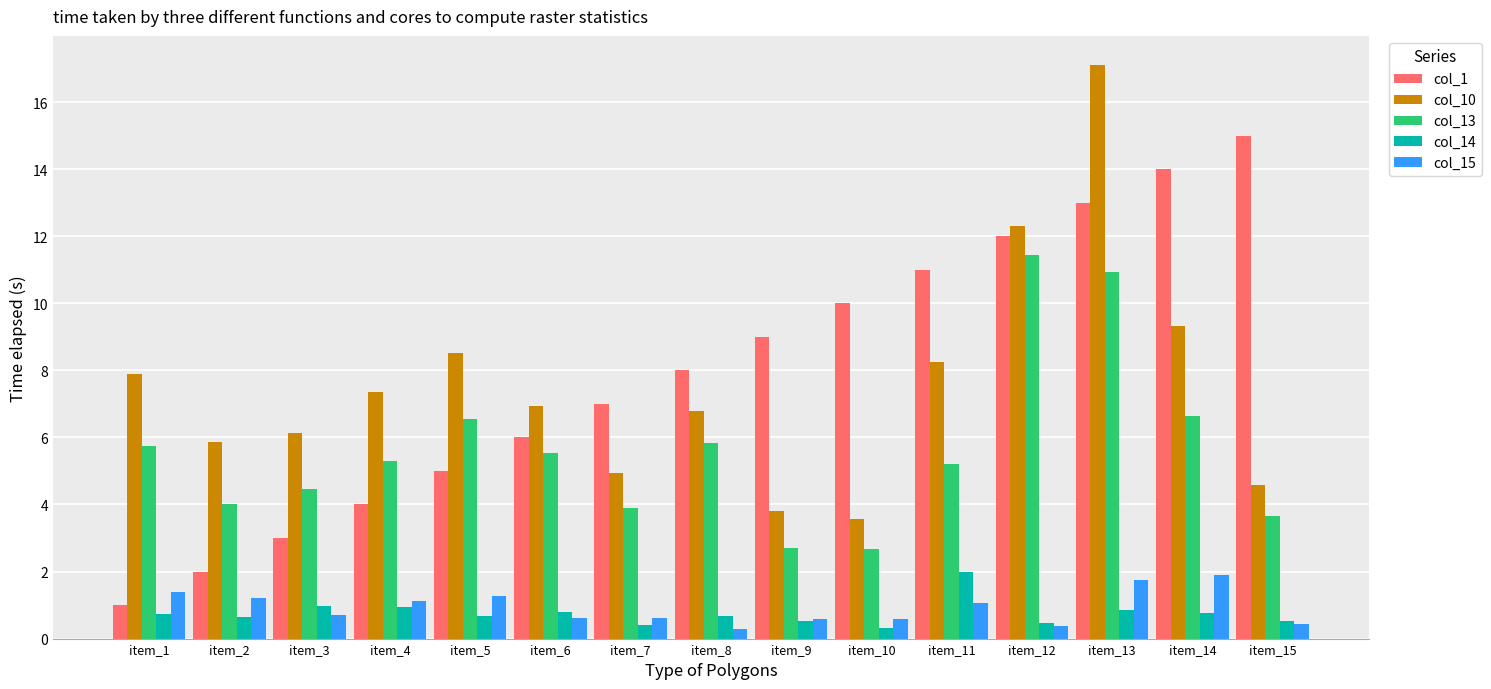

Where is col_10 nearest to the value 10?

item_14